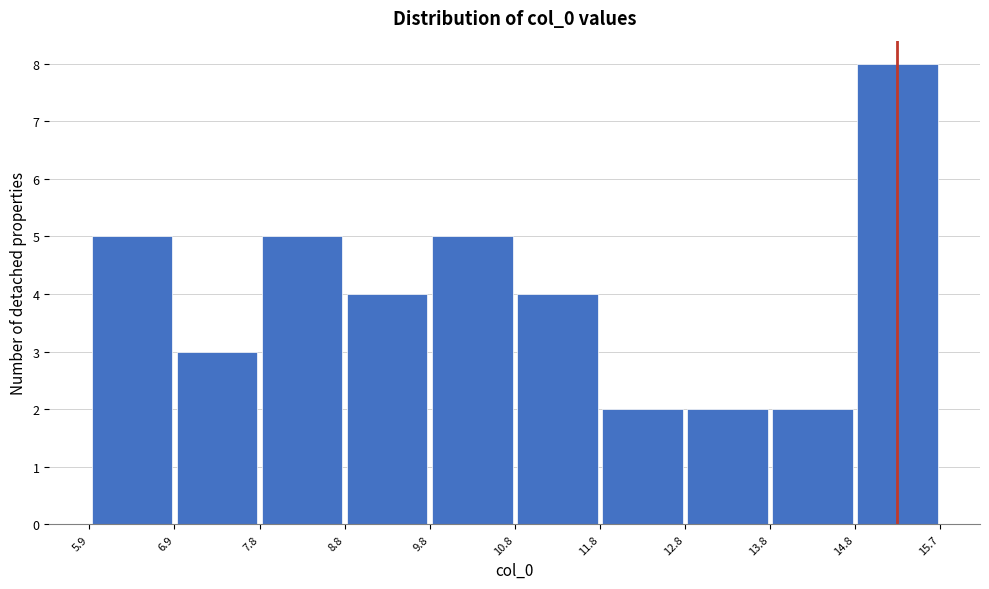

How tall is the bar that spans 7.8 to 8.8 on the x-axis? The values are not printed on the chart, so give them approximately, as read against the axis.

5